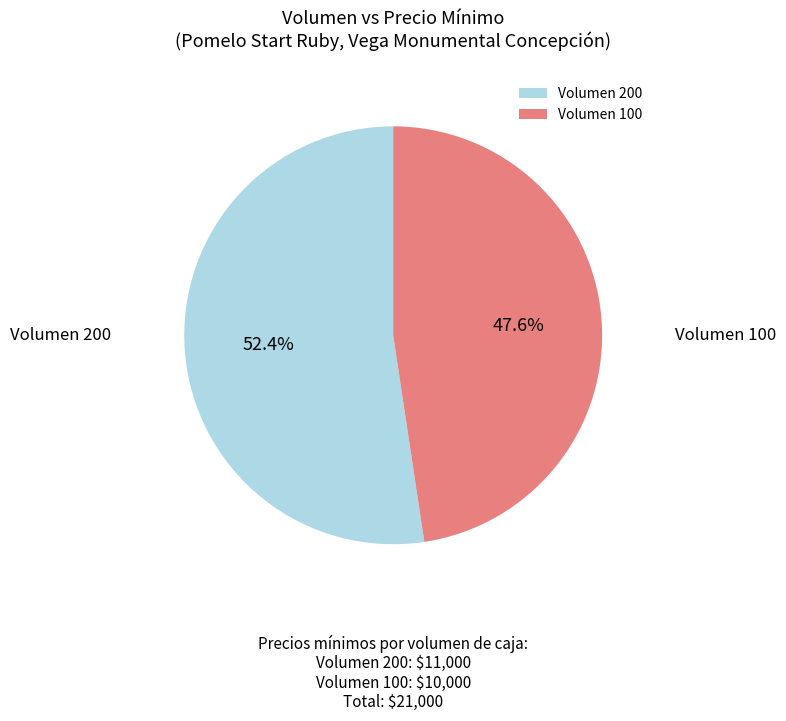

Which category accounts for the majority?

Volumen 200